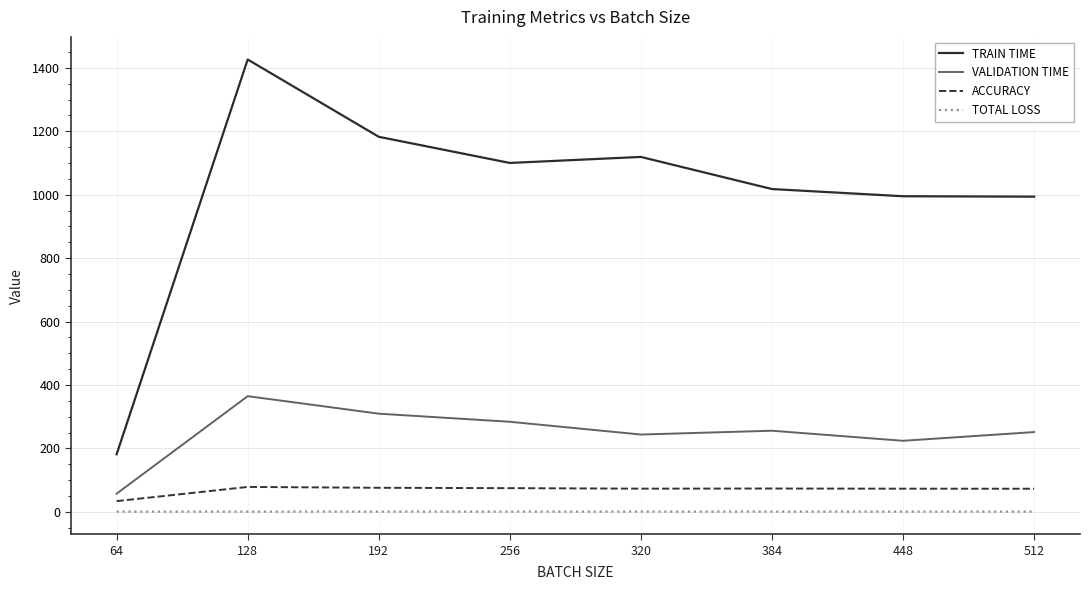

Is it true that VALIDATION TIME equals 57.2 at 64?

True